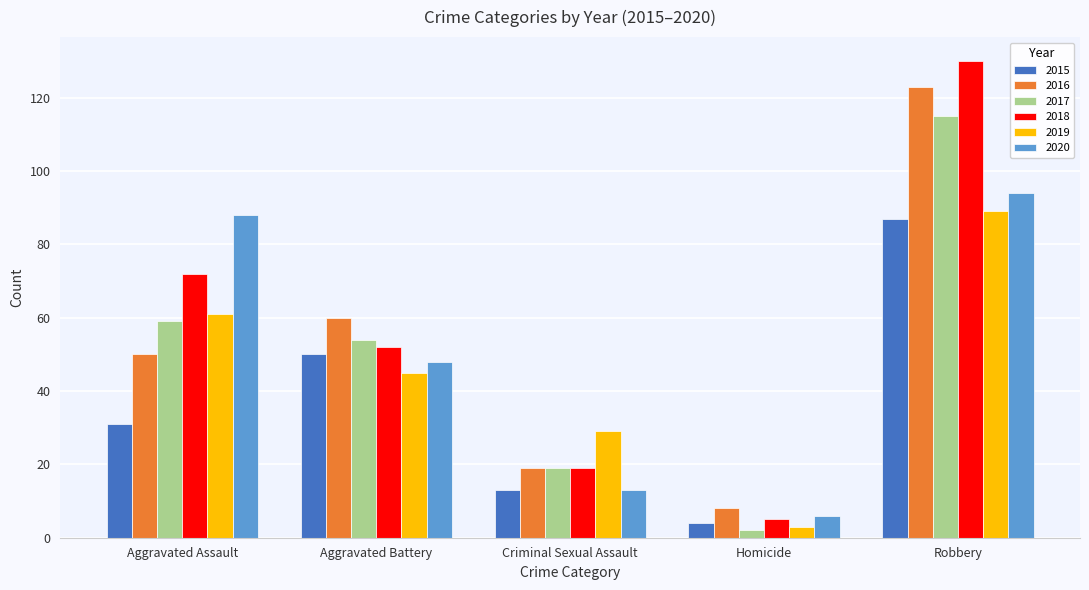

What is the label of the 5th bar from the left?

Robbery